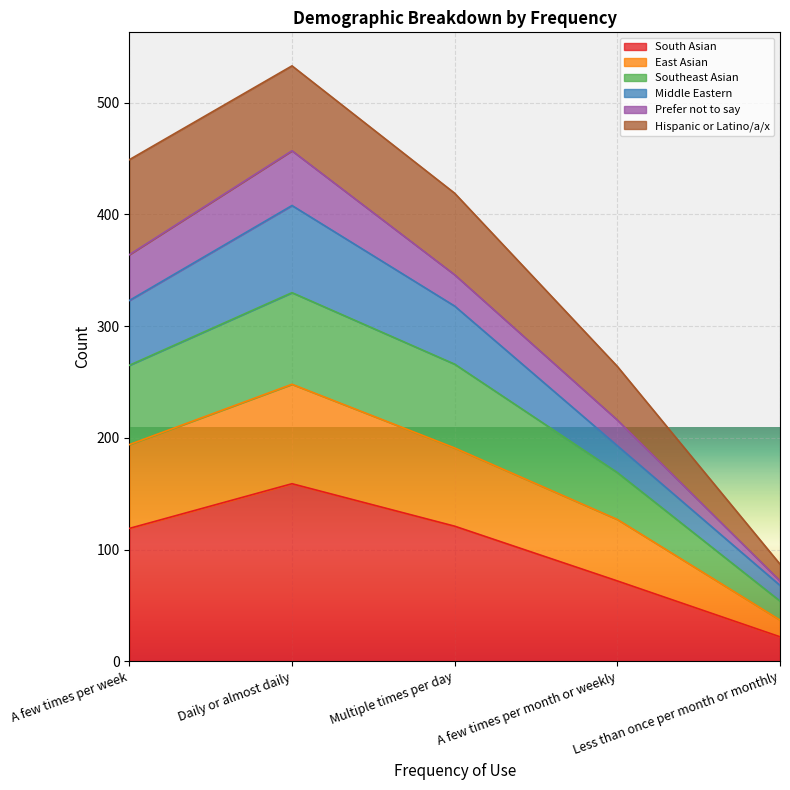

List the labels in order of Southeast Asian value, smallest first.

Less than once per month or monthly, A few times per month or weekly, A few times per week, Multiple times per day, Daily or almost daily